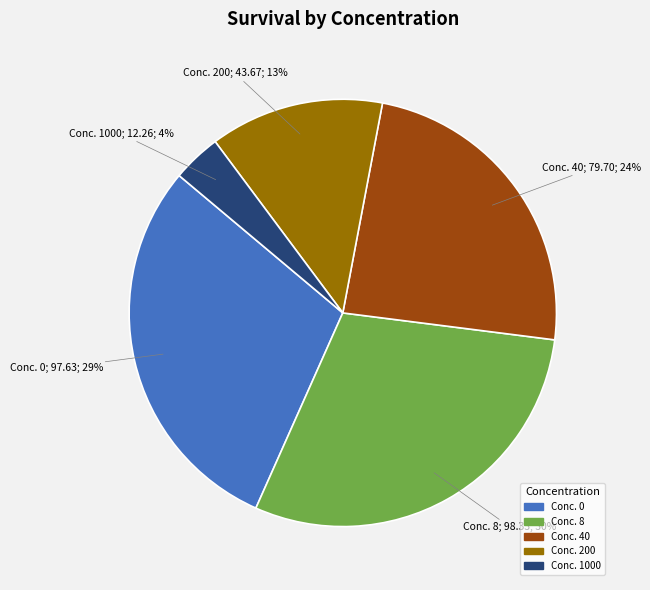

Is there a majority slice in this chart?

No